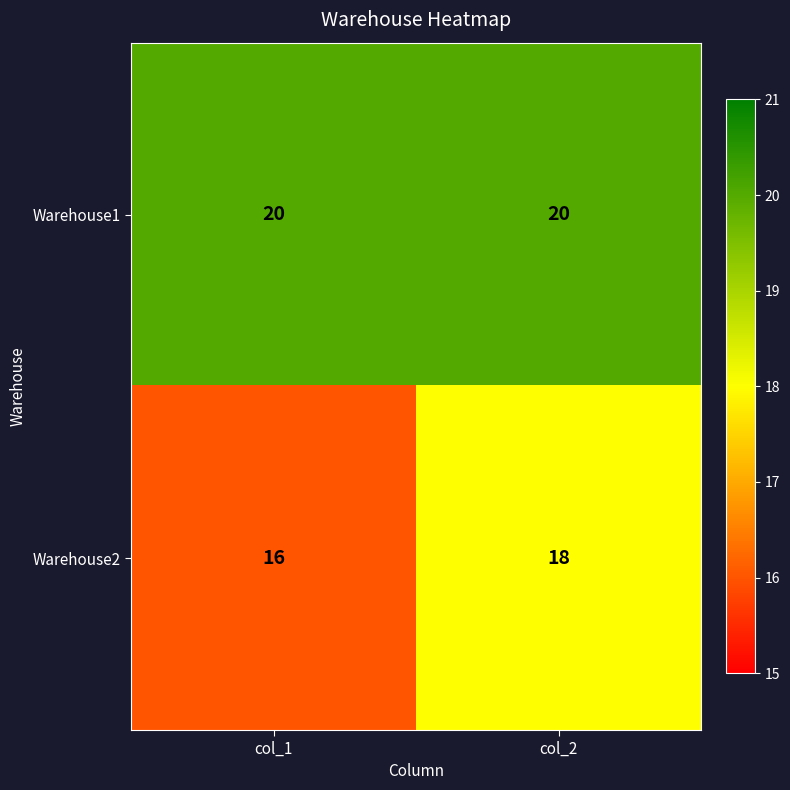

Is it true that Warehouse1 equals 4 at col_2?

False